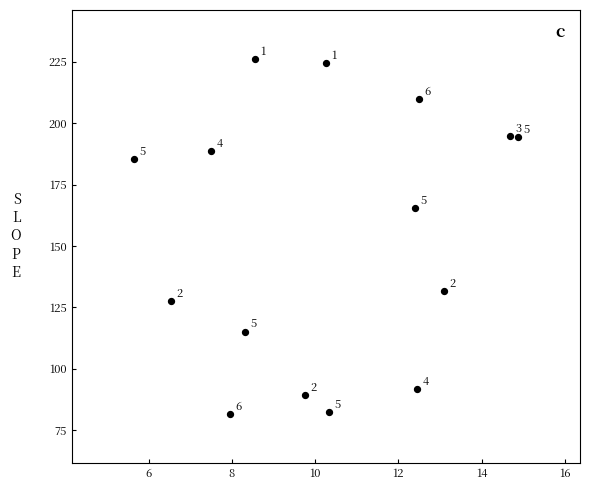

What Y value in the scatter plot is closest to 153?

165.5